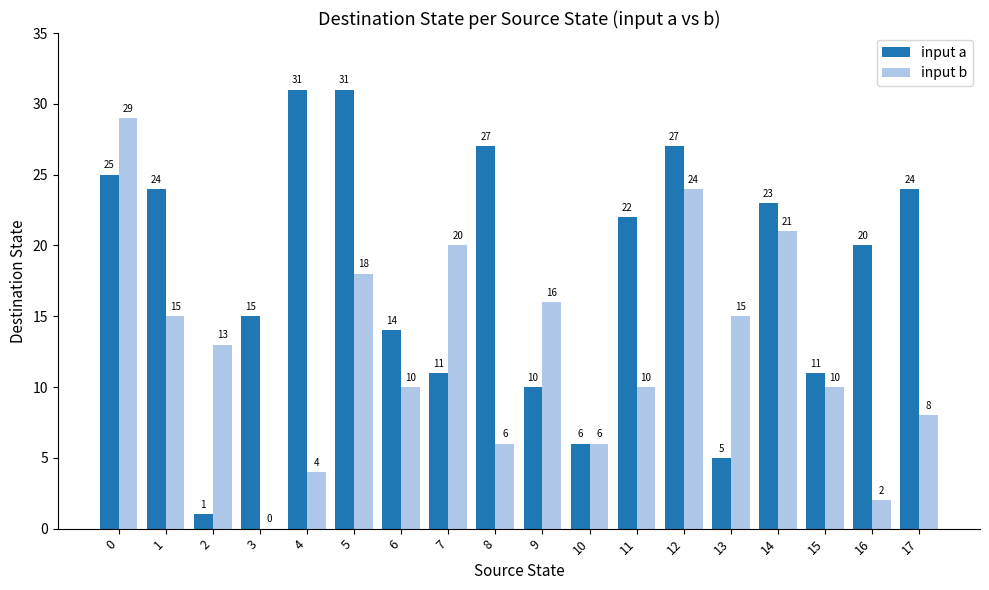

What is the maximum value for input b?

29